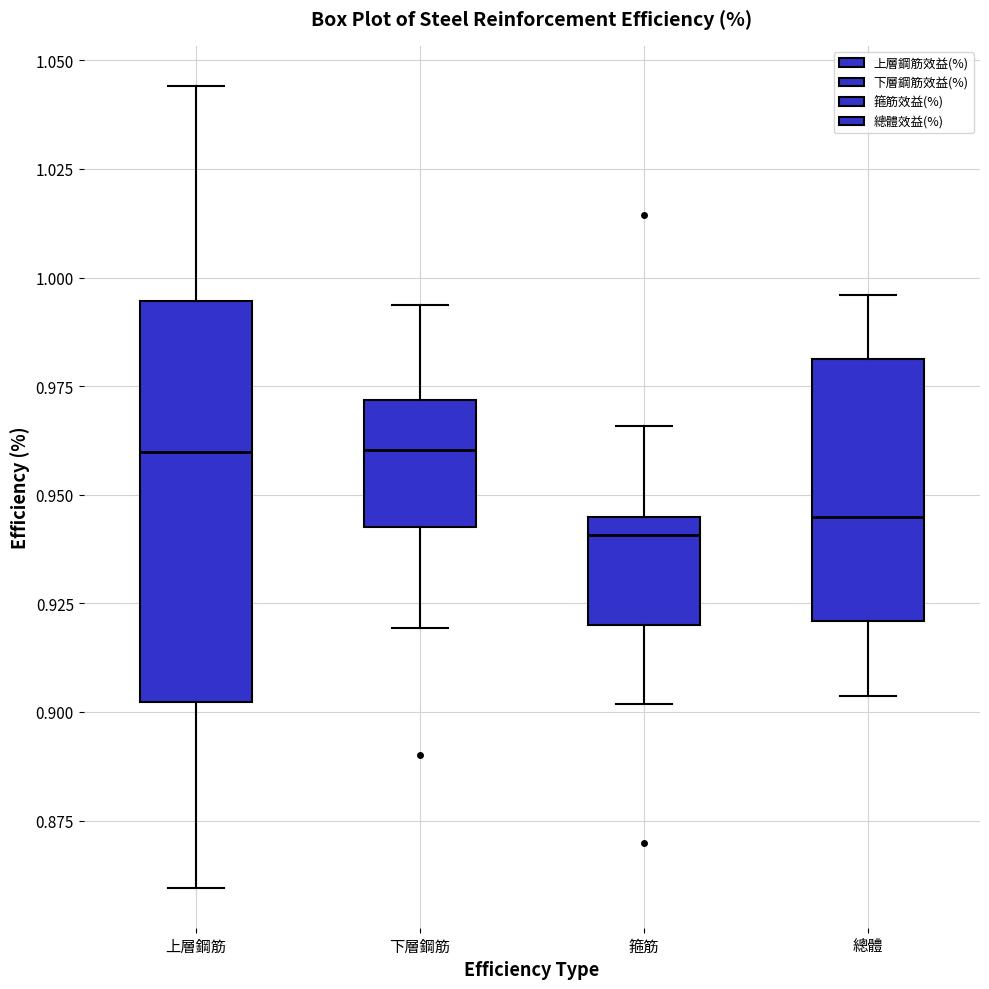

Where does the median line of the box for 總體 sit on the y-axis? The values are not printed on the chart, so give them approximately, as read against the axis.

0.945